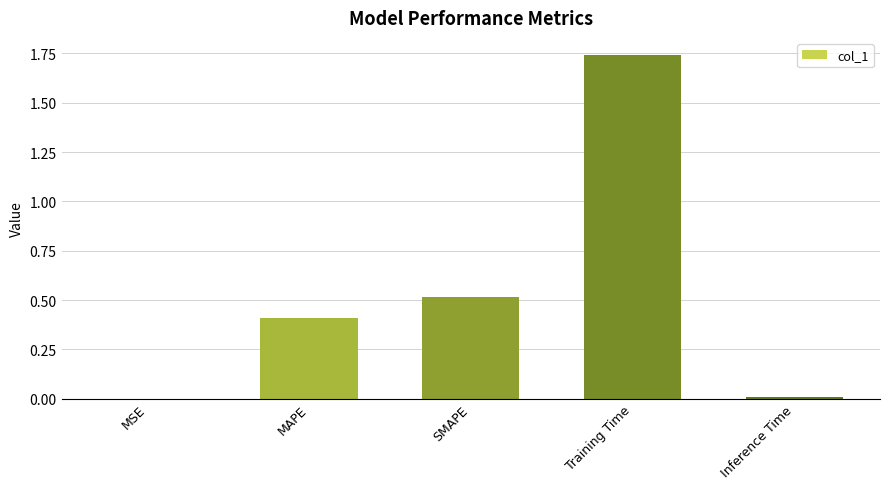

Count the number of categories in the chart.

5